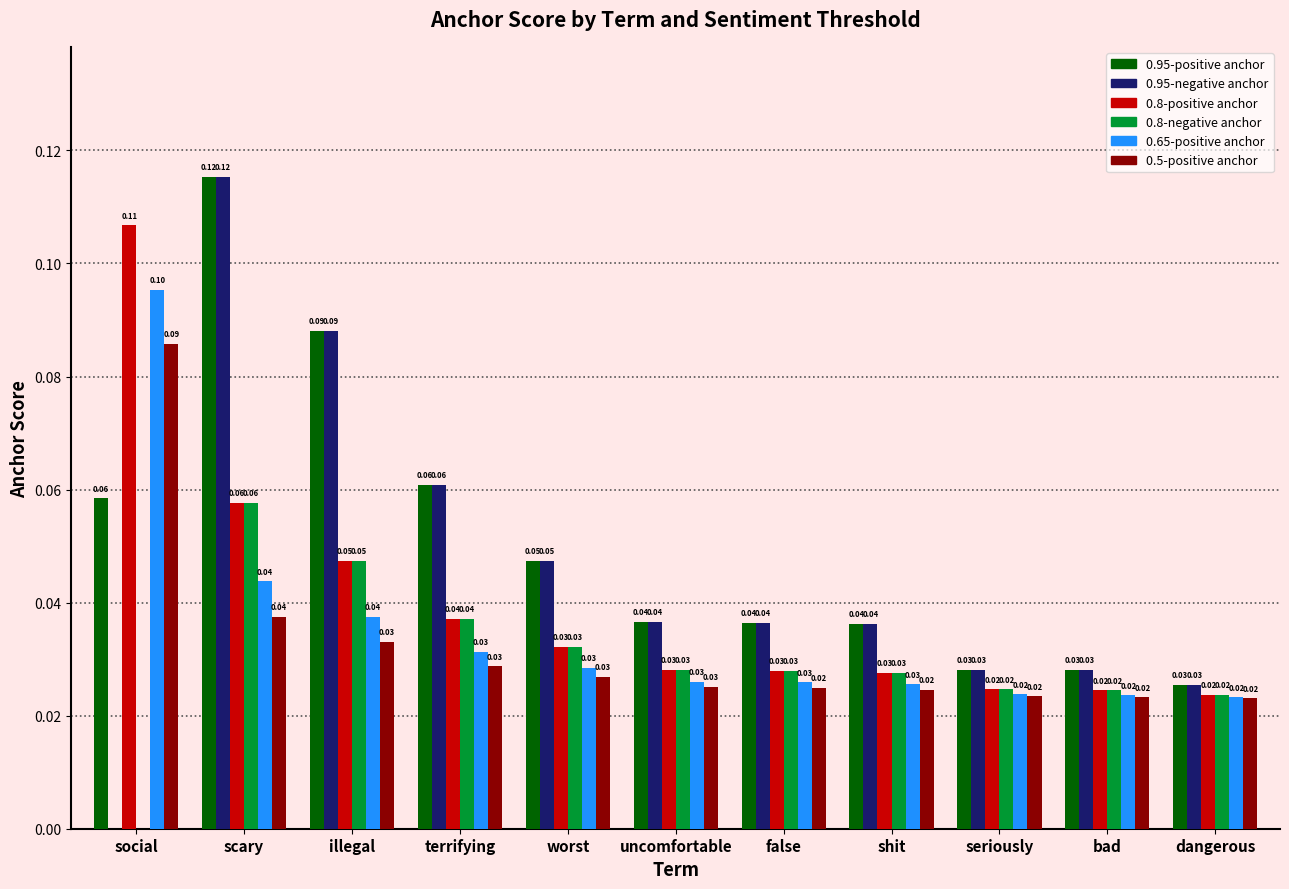

Is the value of 0.95-positive anchor at bad greater than the value of 0.8-positive anchor at scary?

No